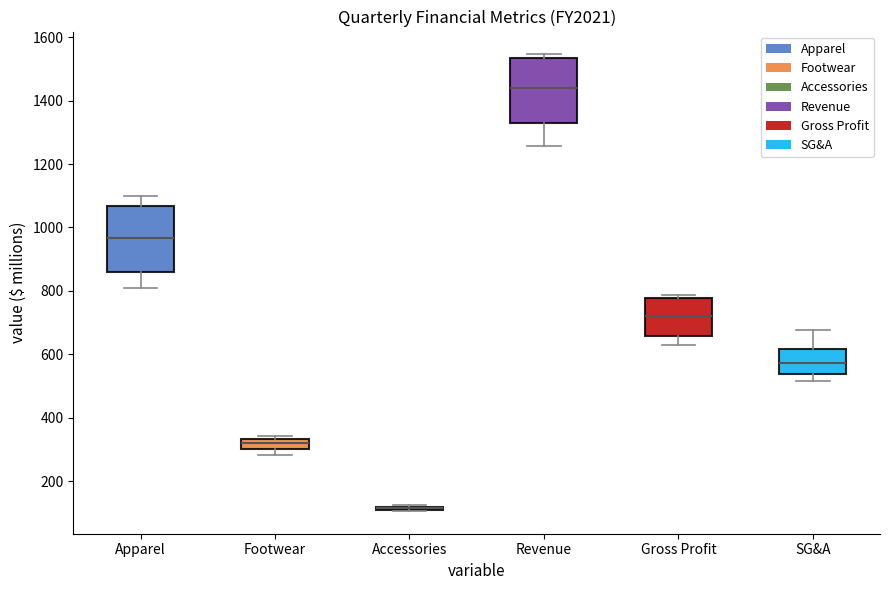

Reading left to right, transcribe this box plot: for each box, give where its median line is, the range the box spans, and where its two whiskers end, as read against the y-axis. The values are not printed on the chart, so give them approximately, as read against the axis.

Apparel: median 960, box 860 to 1060, whiskers 820 to 1100
Footwear: median 320, box 300 to 340, whiskers 280 to 340 (just above the box's upper edge)
Accessories: box collapsed to a line at 120, whiskers 100 to 120
Revenue: median 1440, box 1320 to 1540, whiskers 1260 to 1540 (just above the box's upper edge)
Gross Profit: median 720, box 660 to 780, whiskers 620 to 780 (just above the box's upper edge)
SG&A: median 580, box 540 to 620, whiskers 520 to 680